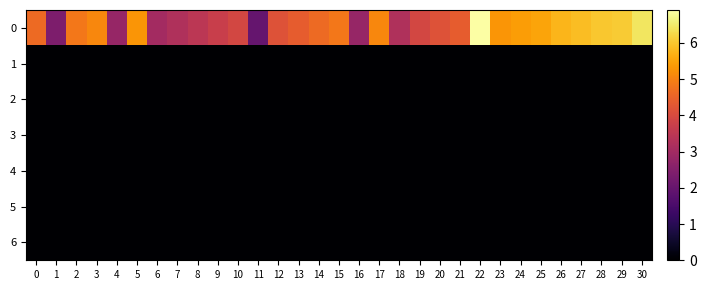

Rank the series by their maximum value, from lowest to highest.

1, 2, 3, 4, 5, 6, 0